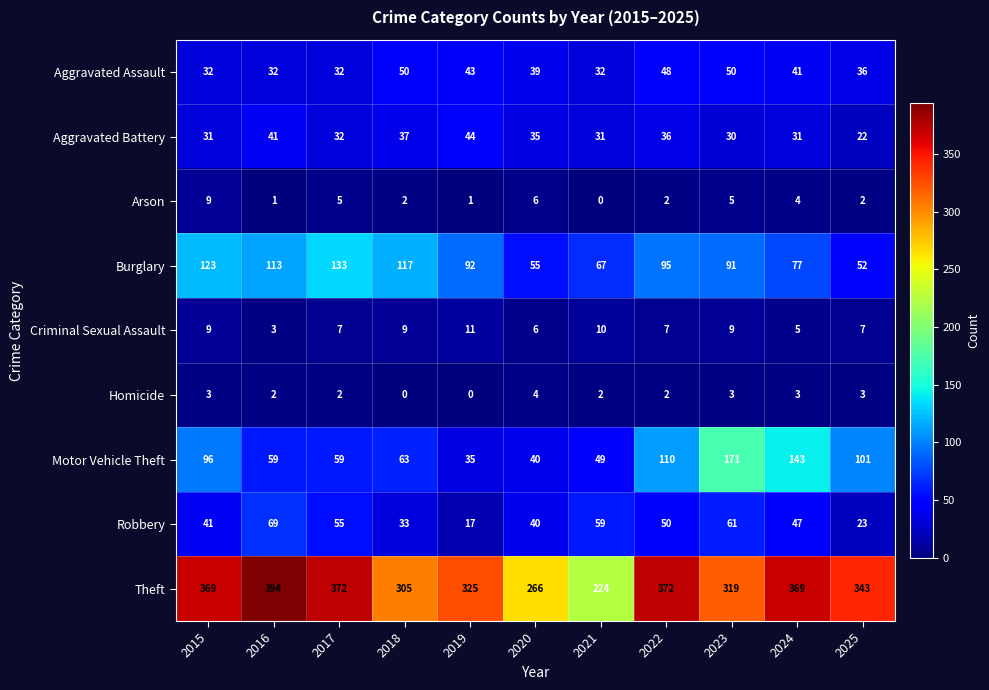

Which series changed the most between 2018 and 2025?

Burglary